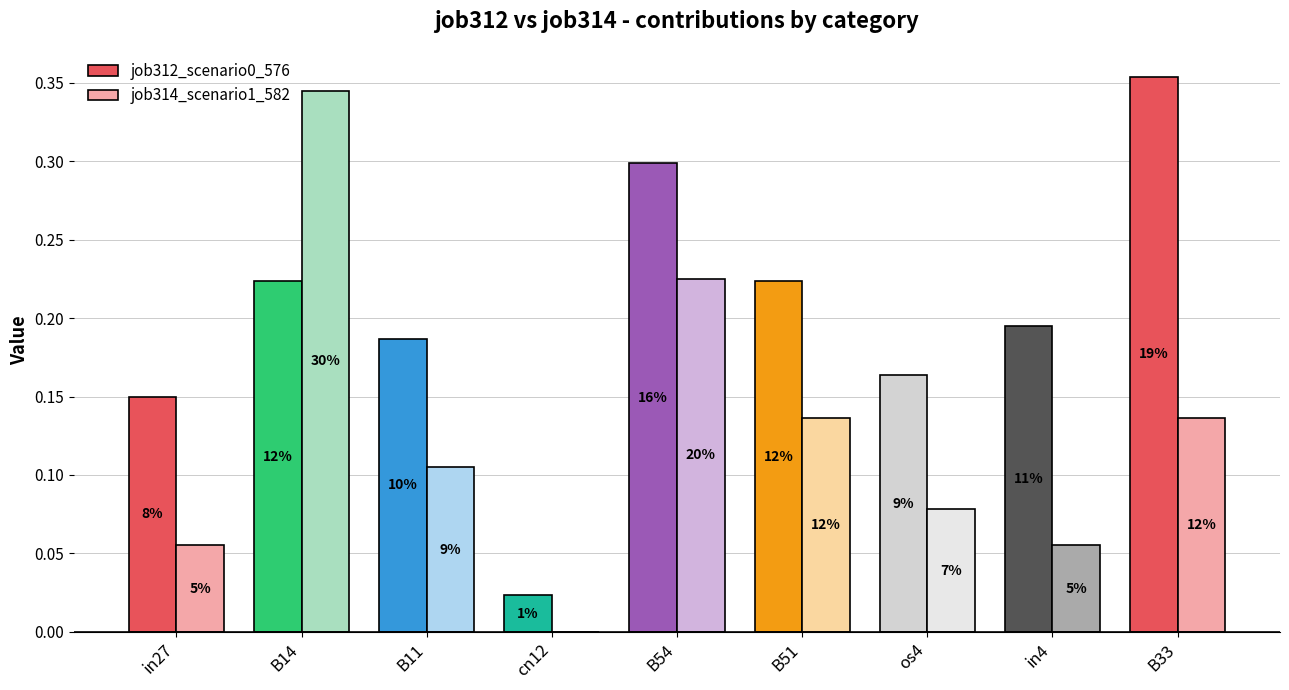

Are the bars grouped side by side (vs. stacked)?

Yes